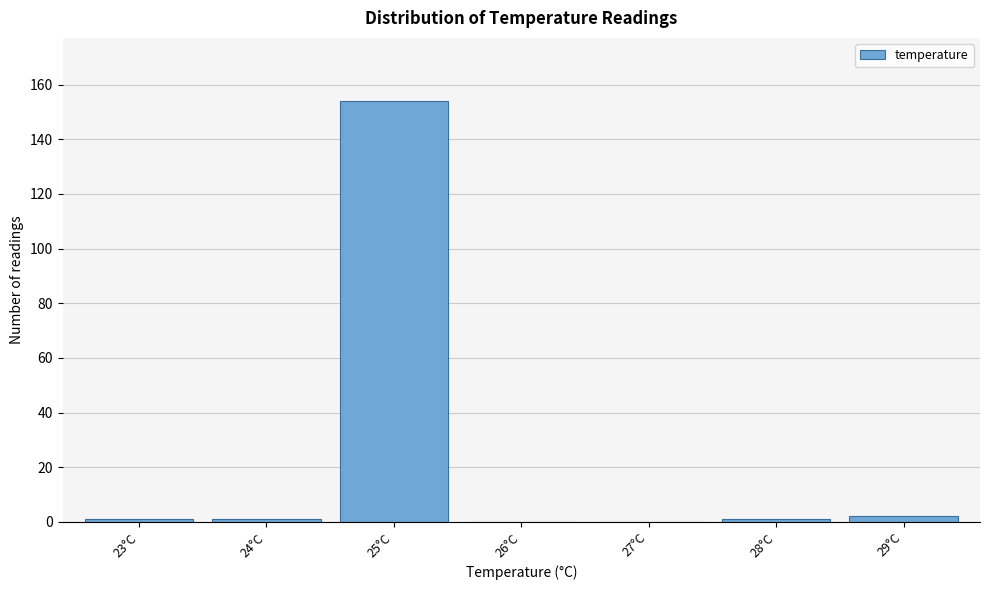

Reading left to right, extract all data points from this chart.

23°C=1	24°C=1	25°C=154	26°C=0	27°C=0	28°C=1	29°C=2